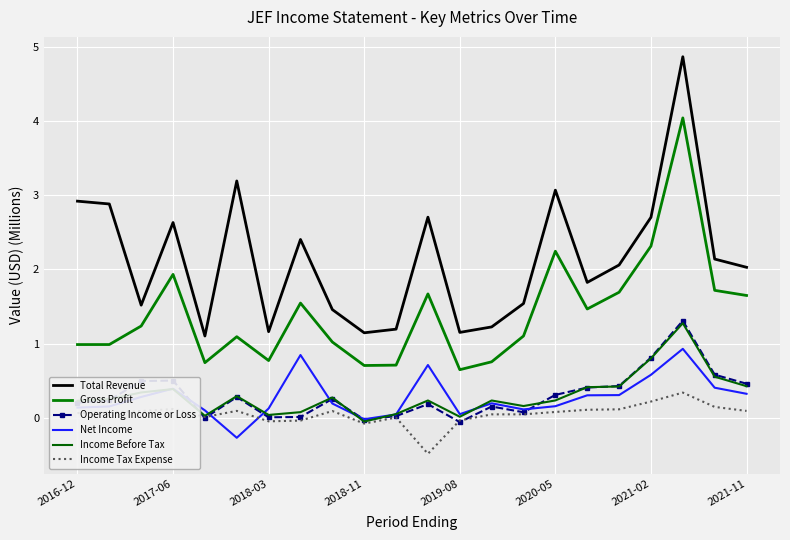

How many interior local peaks does the Gross Profit series have?

6